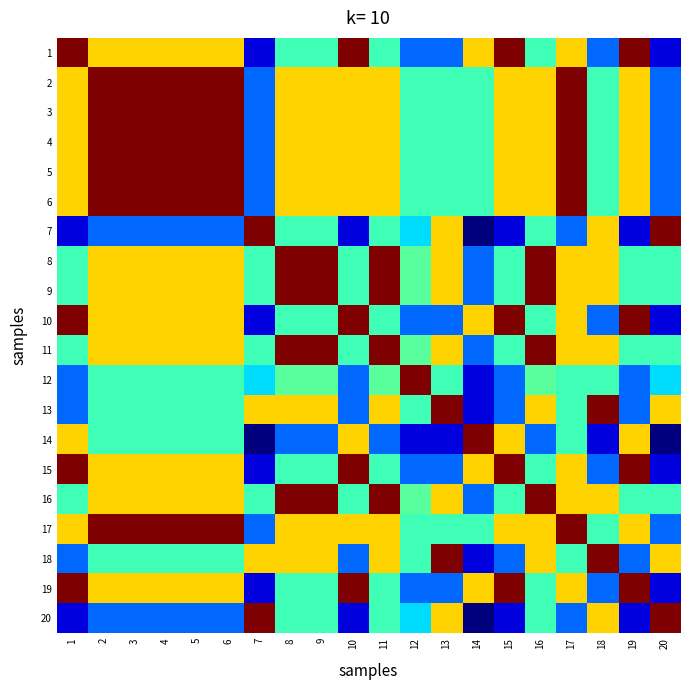

Reading right to left, list all the values displayed in this chart.

1: 20=0.1	19=1.0	18=0.2	17=0.7	16=0.4	15=1.0	14=0.7	13=0.2	12=0.2	11=0.4	10=1.0	9=0.4	8=0.4	7=0.1	6=0.7	5=0.7	4=0.7	3=0.7	2=0.7	1=1.0
2: 20=0.2	19=0.7	18=0.4	17=1.0	16=0.7	15=0.7	14=0.4	13=0.4	12=0.4	11=0.7	10=0.7	9=0.7	8=0.7	7=0.2	6=1.0	5=1.0	4=1.0	3=1.0	2=1.0	1=0.7
3: 20=0.2	19=0.7	18=0.4	17=1.0	16=0.7	15=0.7	14=0.4	13=0.4	12=0.4	11=0.7	10=0.7	9=0.7	8=0.7	7=0.2	6=1.0	5=1.0	4=1.0	3=1.0	2=1.0	1=0.7
4: 20=0.2	19=0.7	18=0.4	17=1.0	16=0.7	15=0.7	14=0.4	13=0.4	12=0.4	11=0.7	10=0.7	9=0.7	8=0.7	7=0.2	6=1.0	5=1.0	4=1.0	3=1.0	2=1.0	1=0.7
5: 20=0.2	19=0.7	18=0.4	17=1.0	16=0.7	15=0.7	14=0.4	13=0.4	12=0.4	11=0.7	10=0.7	9=0.7	8=0.7	7=0.2	6=1.0	5=1.0	4=1.0	3=1.0	2=1.0	1=0.7
6: 20=0.2	19=0.7	18=0.4	17=1.0	16=0.7	15=0.7	14=0.4	13=0.4	12=0.4	11=0.7	10=0.7	9=0.7	8=0.7	7=0.2	6=1.0	5=1.0	4=1.0	3=1.0	2=1.0	1=0.7
7: 20=1.0	19=0.1	18=0.7	17=0.2	16=0.4	15=0.1	14=0.0	13=0.7	12=0.3	11=0.4	10=0.1	9=0.4	8=0.4	7=1.0	6=0.2	5=0.2	4=0.2	3=0.2	2=0.2	1=0.1
8: 20=0.4	19=0.4	18=0.7	17=0.7	16=1.0	15=0.4	14=0.2	13=0.7	12=0.5	11=1.0	10=0.4	9=1.0	8=1.0	7=0.4	6=0.7	5=0.7	4=0.7	3=0.7	2=0.7	1=0.4
9: 20=0.4	19=0.4	18=0.7	17=0.7	16=1.0	15=0.4	14=0.2	13=0.7	12=0.5	11=1.0	10=0.4	9=1.0	8=1.0	7=0.4	6=0.7	5=0.7	4=0.7	3=0.7	2=0.7	1=0.4
10: 20=0.1	19=1.0	18=0.2	17=0.7	16=0.4	15=1.0	14=0.7	13=0.2	12=0.2	11=0.4	10=1.0	9=0.4	8=0.4	7=0.1	6=0.7	5=0.7	4=0.7	3=0.7	2=0.7	1=1.0
11: 20=0.4	19=0.4	18=0.7	17=0.7	16=1.0	15=0.4	14=0.2	13=0.7	12=0.5	11=1.0	10=0.4	9=1.0	8=1.0	7=0.4	6=0.7	5=0.7	4=0.7	3=0.7	2=0.7	1=0.4
12: 20=0.3	19=0.2	18=0.4	17=0.4	16=0.5	15=0.2	14=0.1	13=0.4	12=1.0	11=0.5	10=0.2	9=0.5	8=0.5	7=0.3	6=0.4	5=0.4	4=0.4	3=0.4	2=0.4	1=0.2
13: 20=0.7	19=0.2	18=1.0	17=0.4	16=0.7	15=0.2	14=0.1	13=1.0	12=0.4	11=0.7	10=0.2	9=0.7	8=0.7	7=0.7	6=0.4	5=0.4	4=0.4	3=0.4	2=0.4	1=0.2
14: 20=0.0	19=0.7	18=0.1	17=0.4	16=0.2	15=0.7	14=1.0	13=0.1	12=0.1	11=0.2	10=0.7	9=0.2	8=0.2	7=0.0	6=0.4	5=0.4	4=0.4	3=0.4	2=0.4	1=0.7
15: 20=0.1	19=1.0	18=0.2	17=0.7	16=0.4	15=1.0	14=0.7	13=0.2	12=0.2	11=0.4	10=1.0	9=0.4	8=0.4	7=0.1	6=0.7	5=0.7	4=0.7	3=0.7	2=0.7	1=1.0
16: 20=0.4	19=0.4	18=0.7	17=0.7	16=1.0	15=0.4	14=0.2	13=0.7	12=0.5	11=1.0	10=0.4	9=1.0	8=1.0	7=0.4	6=0.7	5=0.7	4=0.7	3=0.7	2=0.7	1=0.4
17: 20=0.2	19=0.7	18=0.4	17=1.0	16=0.7	15=0.7	14=0.4	13=0.4	12=0.4	11=0.7	10=0.7	9=0.7	8=0.7	7=0.2	6=1.0	5=1.0	4=1.0	3=1.0	2=1.0	1=0.7
18: 20=0.7	19=0.2	18=1.0	17=0.4	16=0.7	15=0.2	14=0.1	13=1.0	12=0.4	11=0.7	10=0.2	9=0.7	8=0.7	7=0.7	6=0.4	5=0.4	4=0.4	3=0.4	2=0.4	1=0.2
19: 20=0.1	19=1.0	18=0.2	17=0.7	16=0.4	15=1.0	14=0.7	13=0.2	12=0.2	11=0.4	10=1.0	9=0.4	8=0.4	7=0.1	6=0.7	5=0.7	4=0.7	3=0.7	2=0.7	1=1.0
20: 20=1.0	19=0.1	18=0.7	17=0.2	16=0.4	15=0.1	14=0.0	13=0.7	12=0.3	11=0.4	10=0.1	9=0.4	8=0.4	7=1.0	6=0.2	5=0.2	4=0.2	3=0.2	2=0.2	1=0.1